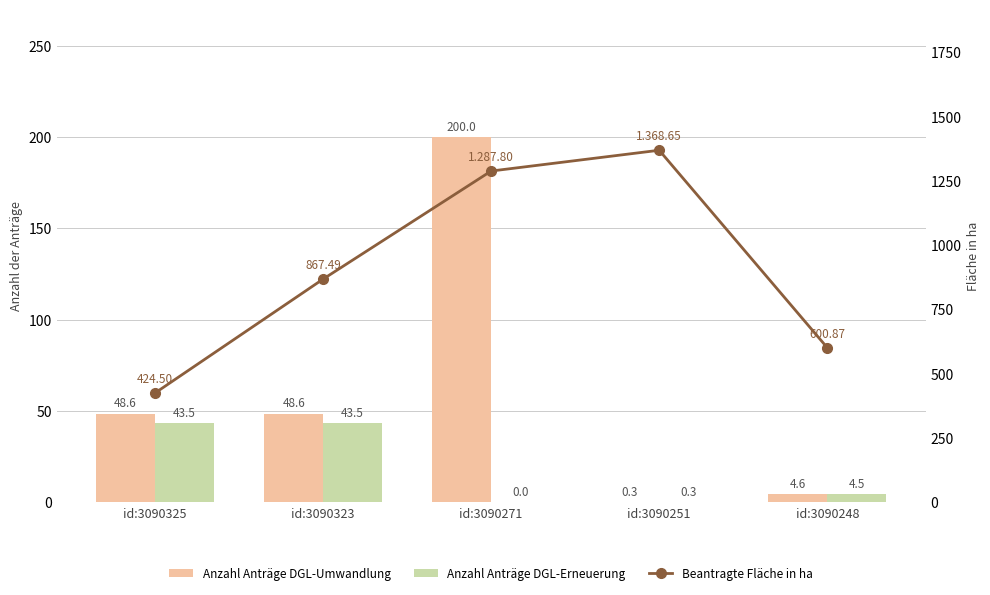

How many values in the Beantragte Fläche in ha series exceed 867?

3